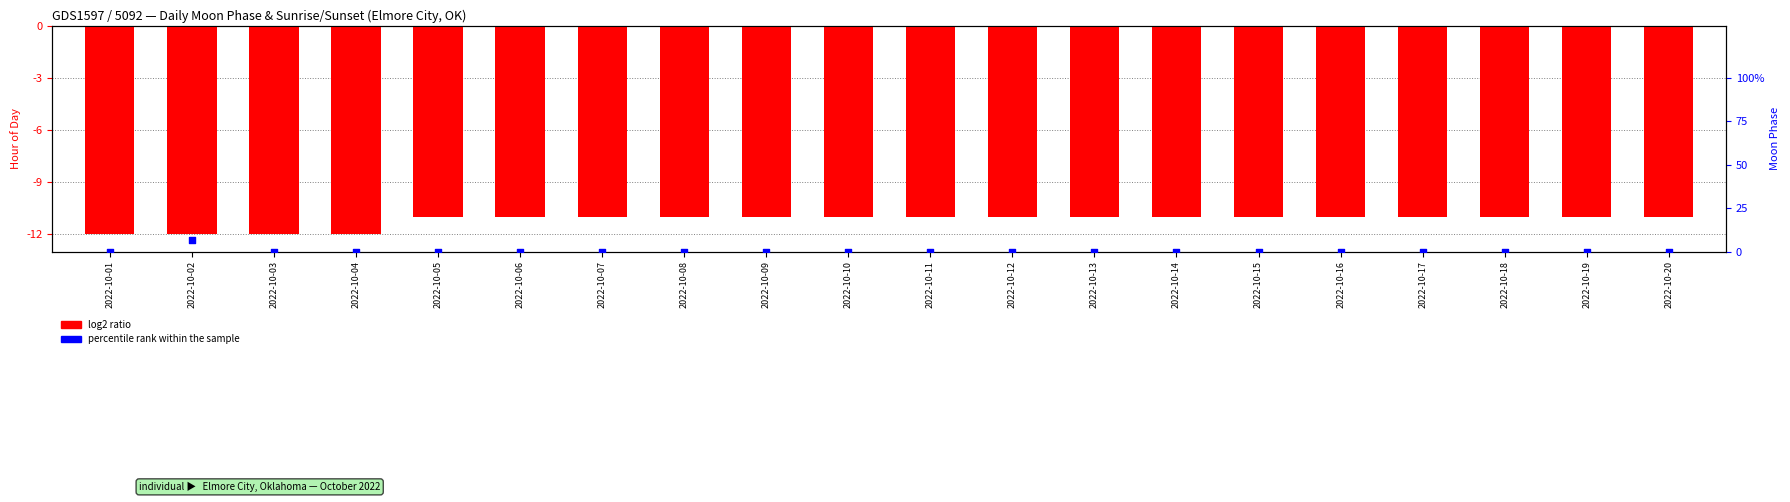

Which series reaches the minimum Y coordinate?

log2 ratio